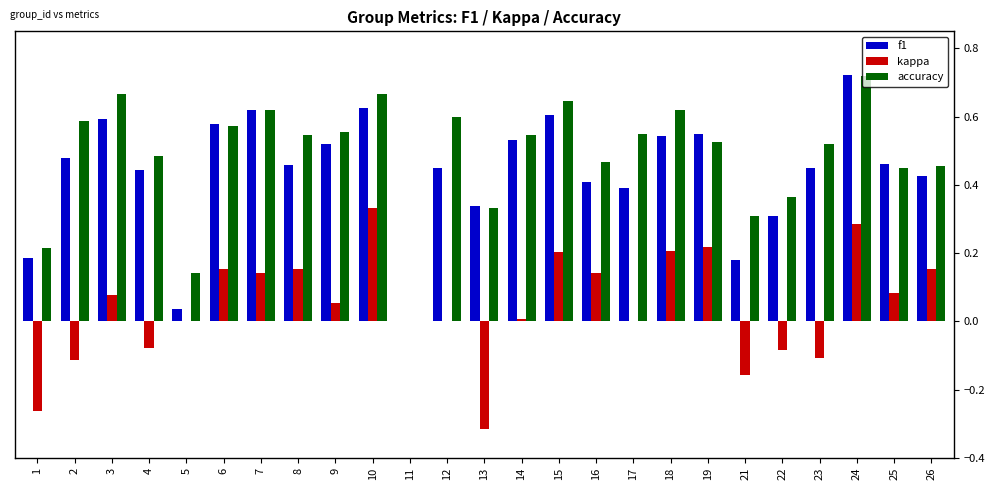

What are all the series names shown in the legend?

f1, kappa, accuracy